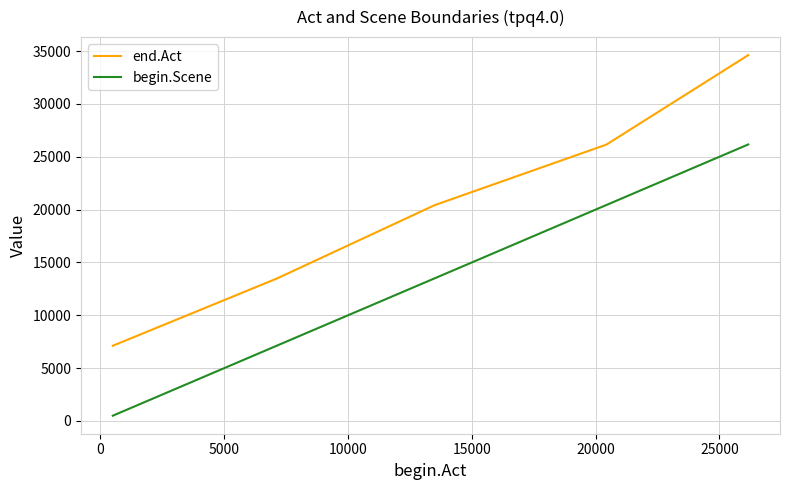

What is the minimum value for end.Act?

7118